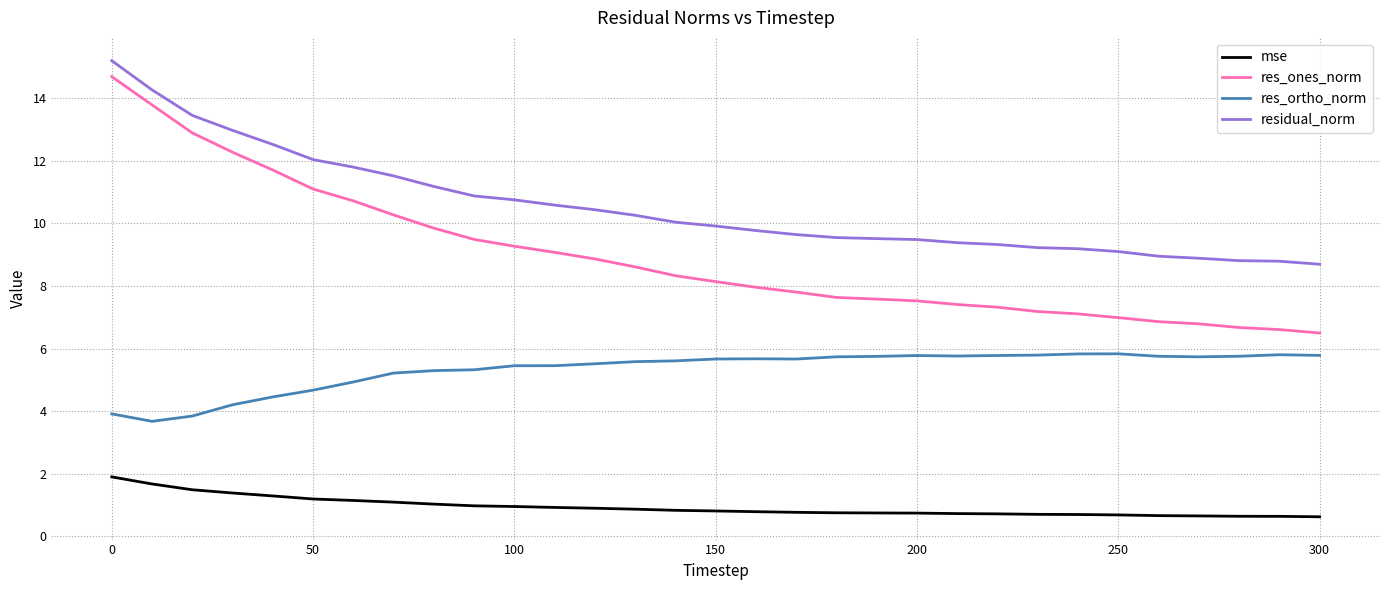

True or false: res_ortho_norm and res_ones_norm cross at least once.

False